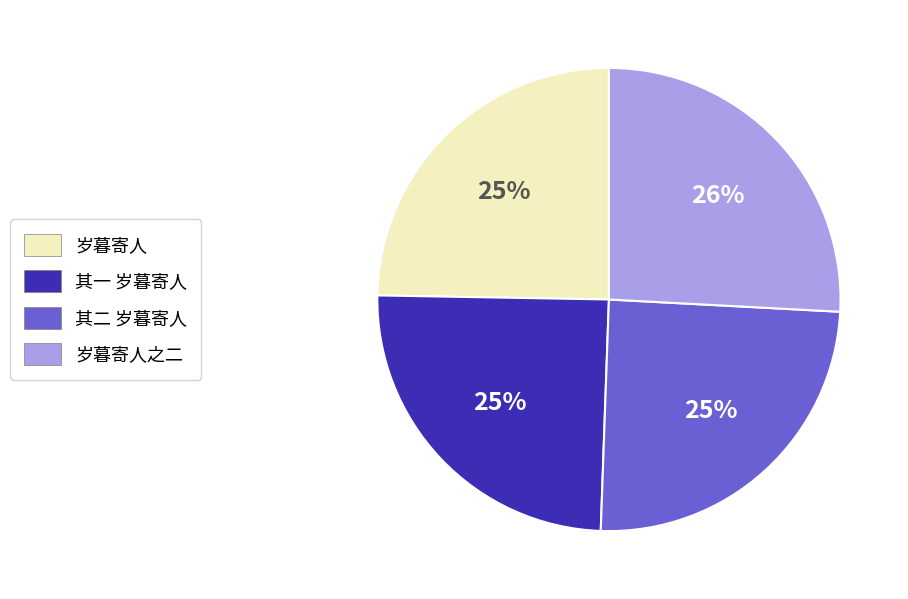

Is there any slice that represents more than half of the pie?

No